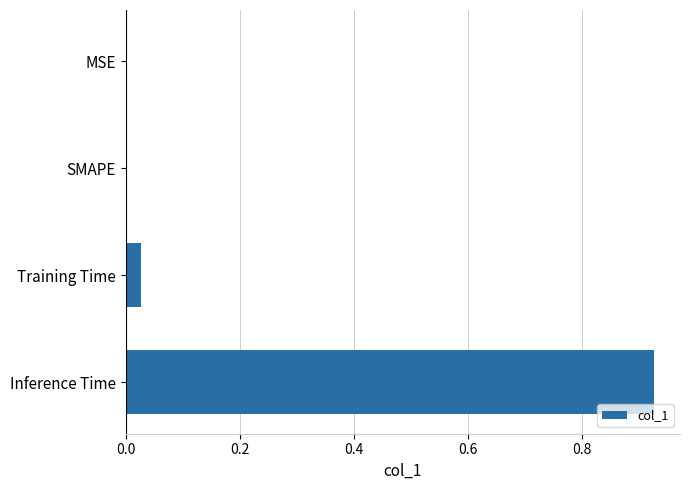

Are the bars horizontal?

Yes